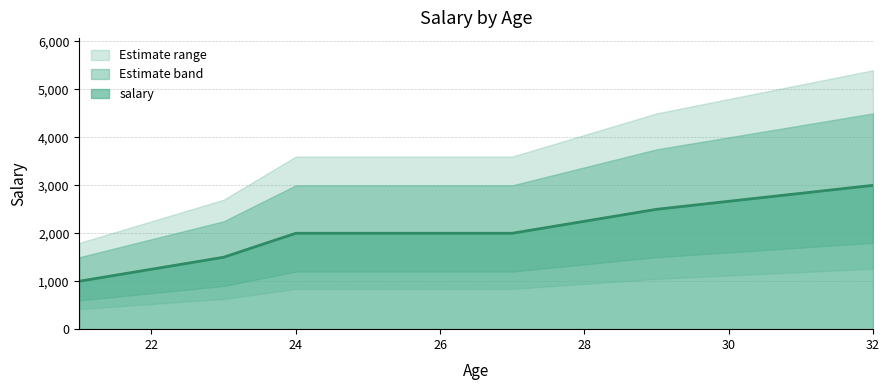

Reading right to left, list all the values displayed in this chart.

32=3000	29=2500	27=2000	25=2000	24=2000	23=1500	21=1000